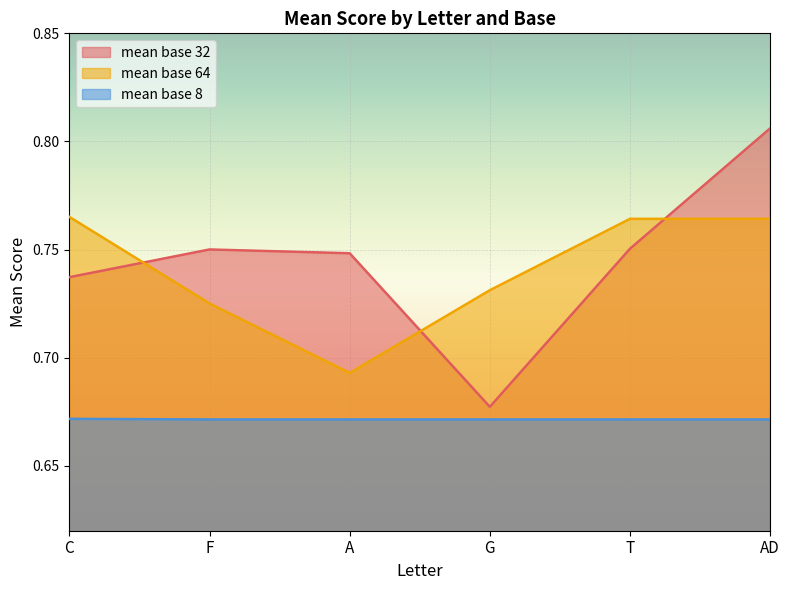

Reading left to right, what are all the values shown in this chart?

mean base 32: 0.7	0.8	0.7	0.7	0.8	0.8
mean base 64: 0.8	0.7	0.7	0.7	0.8	0.8
mean base 8: 0.7	0.7	0.7	0.7	0.7	0.7